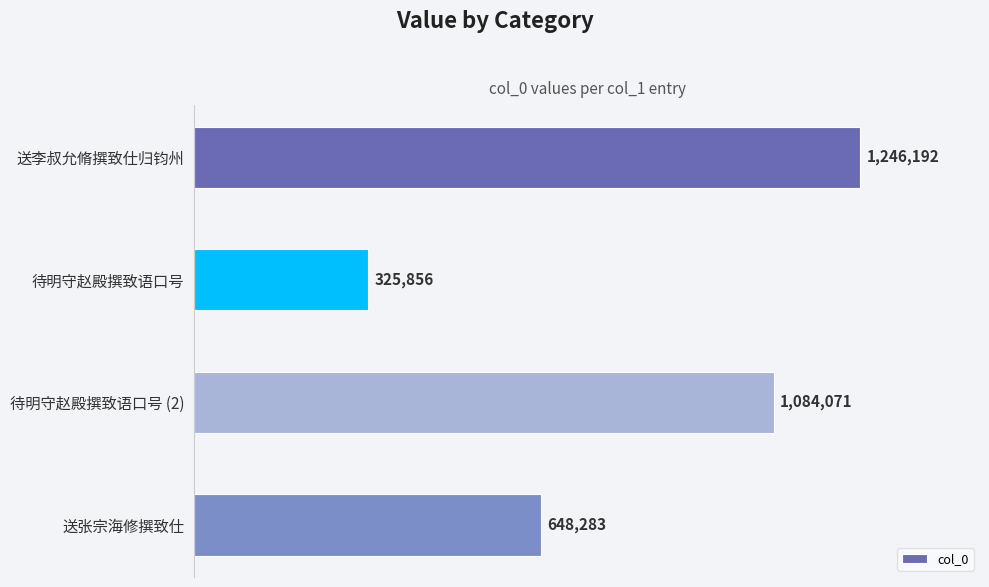

Are the bars horizontal?

Yes